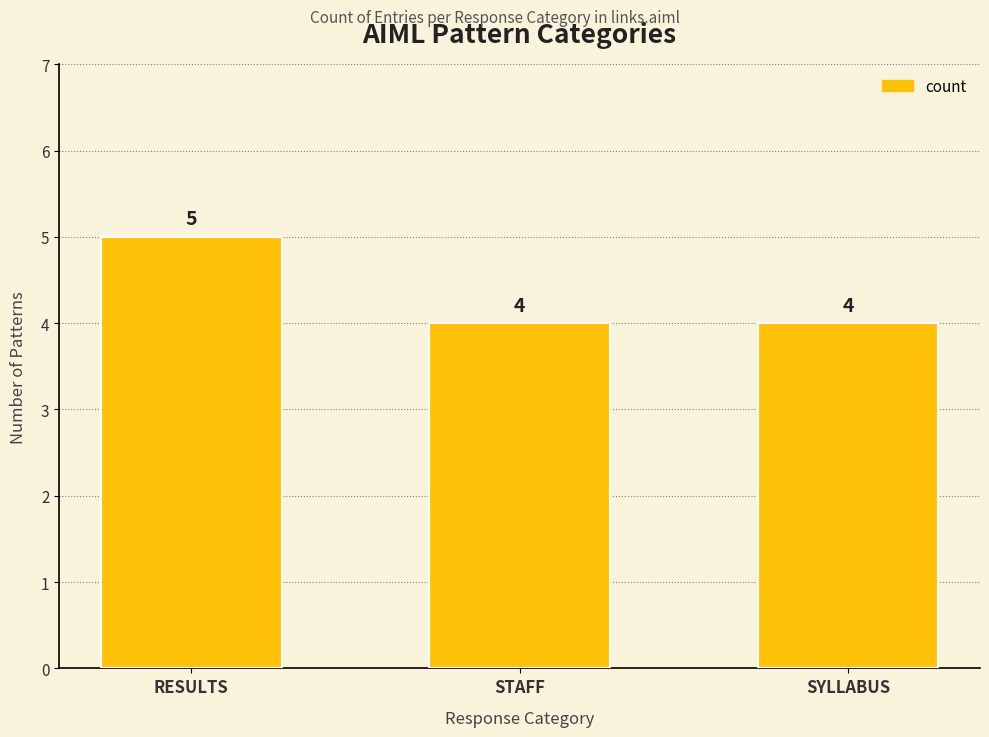

True or false: the data shows 8 at RESULTS.

False